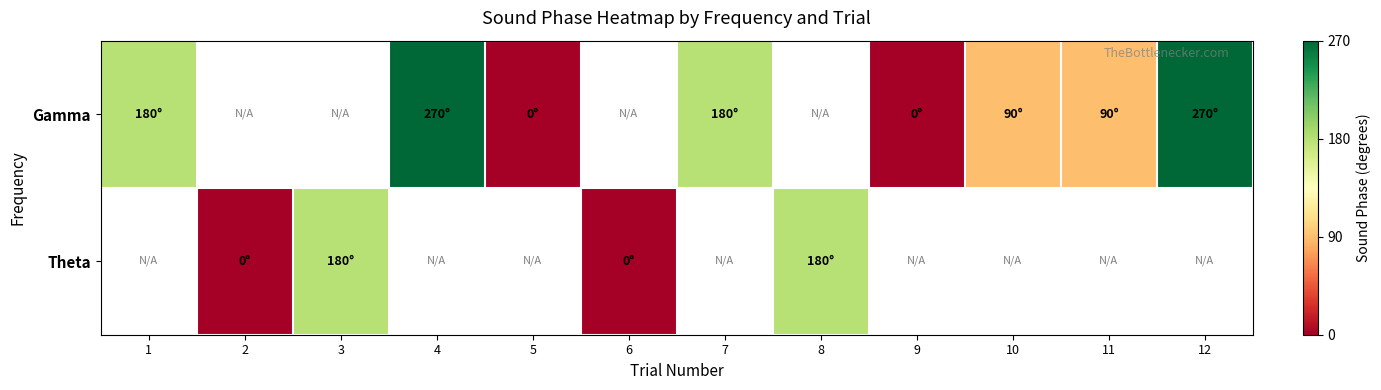

Is the value of Theta at 9 greater than the value of Gamma at 7?

No